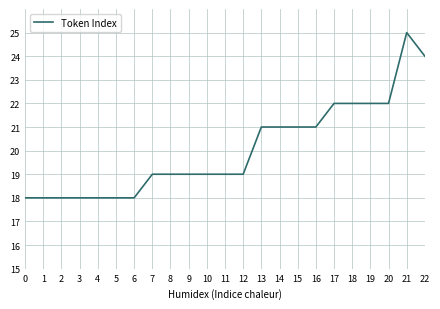

Is it true that the value at 5 is 30?

False